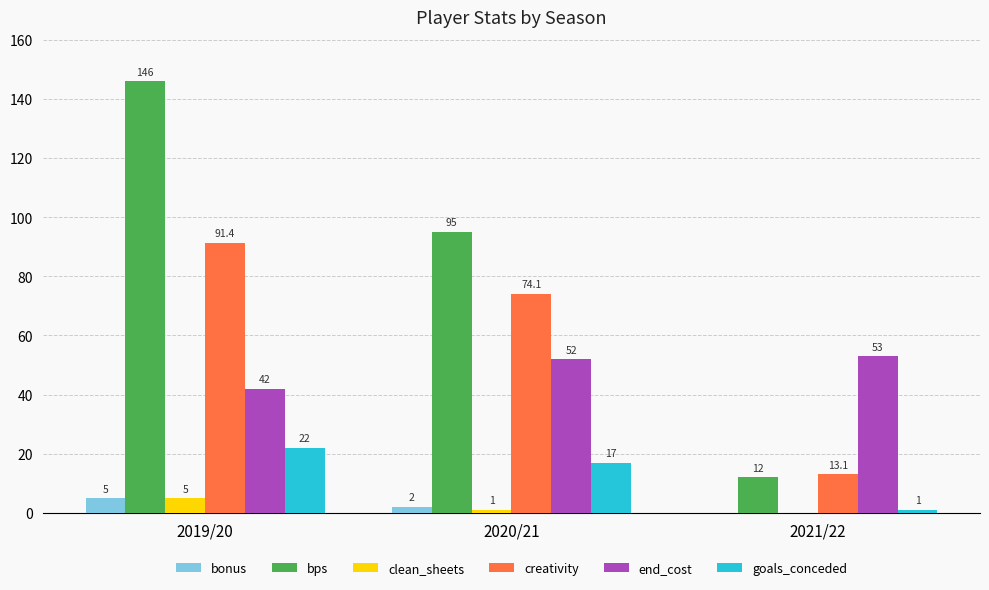

Reading left to right, extract all data points from this chart.

bonus: 2019/20=5.0	2020/21=2.0	2021/22=0.0
bps: 2019/20=146.0	2020/21=95.0	2021/22=12.0
clean_sheets: 2019/20=5.0	2020/21=1.0	2021/22=0.0
creativity: 2019/20=91.4	2020/21=74.1	2021/22=13.1
end_cost: 2019/20=42.0	2020/21=52.0	2021/22=53.0
goals_conceded: 2019/20=22.0	2020/21=17.0	2021/22=1.0